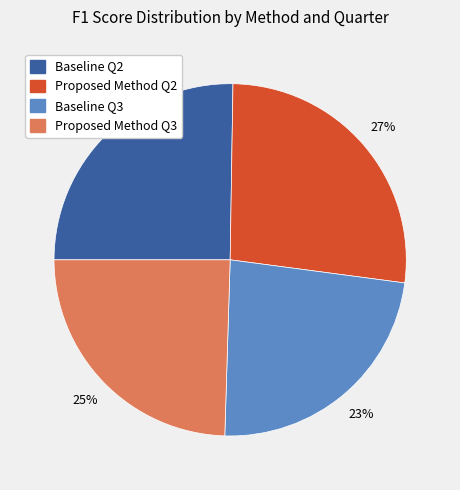

What is the smallest slice in the pie chart?

Baseline Q3